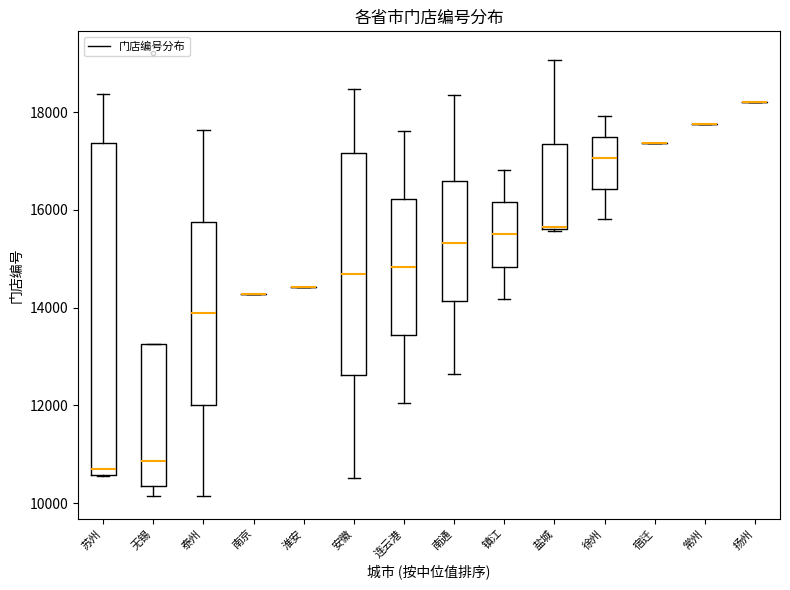

Comparing the boxes themselves (not the whiskers), which one is the tallest?

苏州